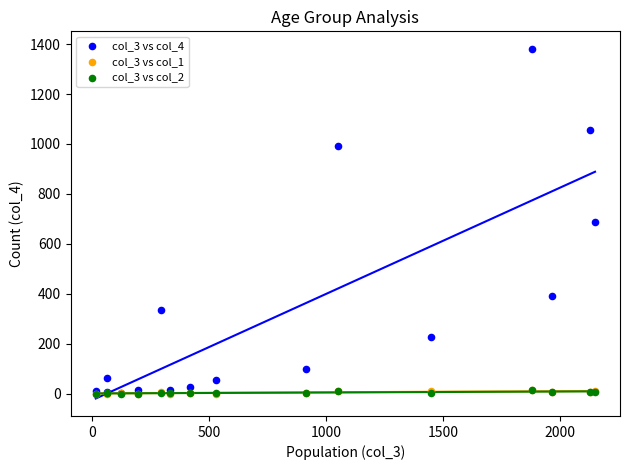

What are all the series names shown in the legend?

col_3 vs col_4, col_3 vs col_1, col_3 vs col_2